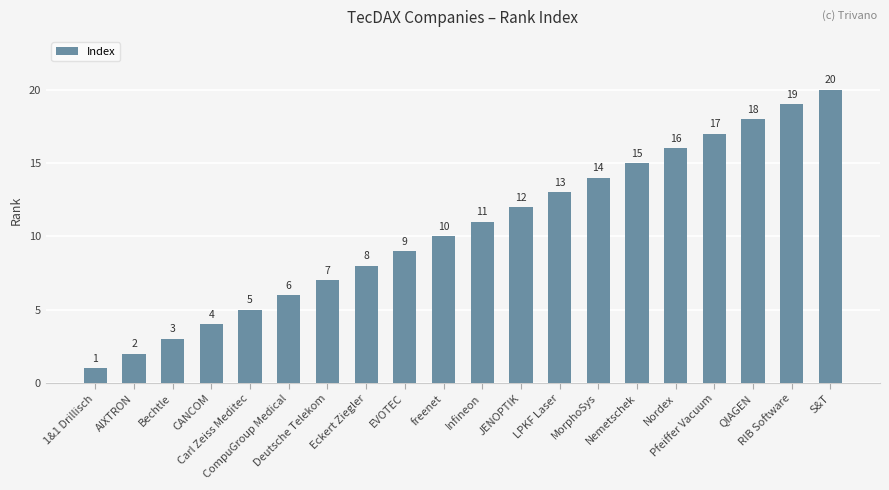

What is the label of the 13th bar from the left?

LPKF Laser